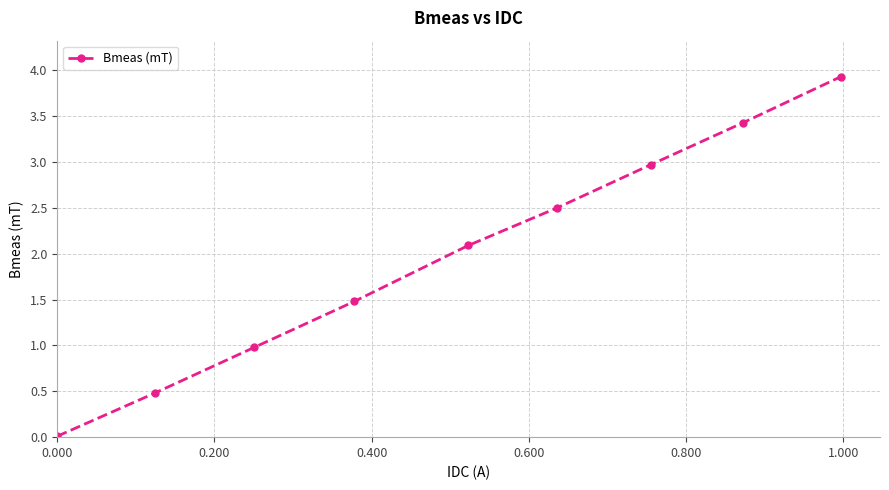

What is the difference between the maximum and minimum values?

3.9